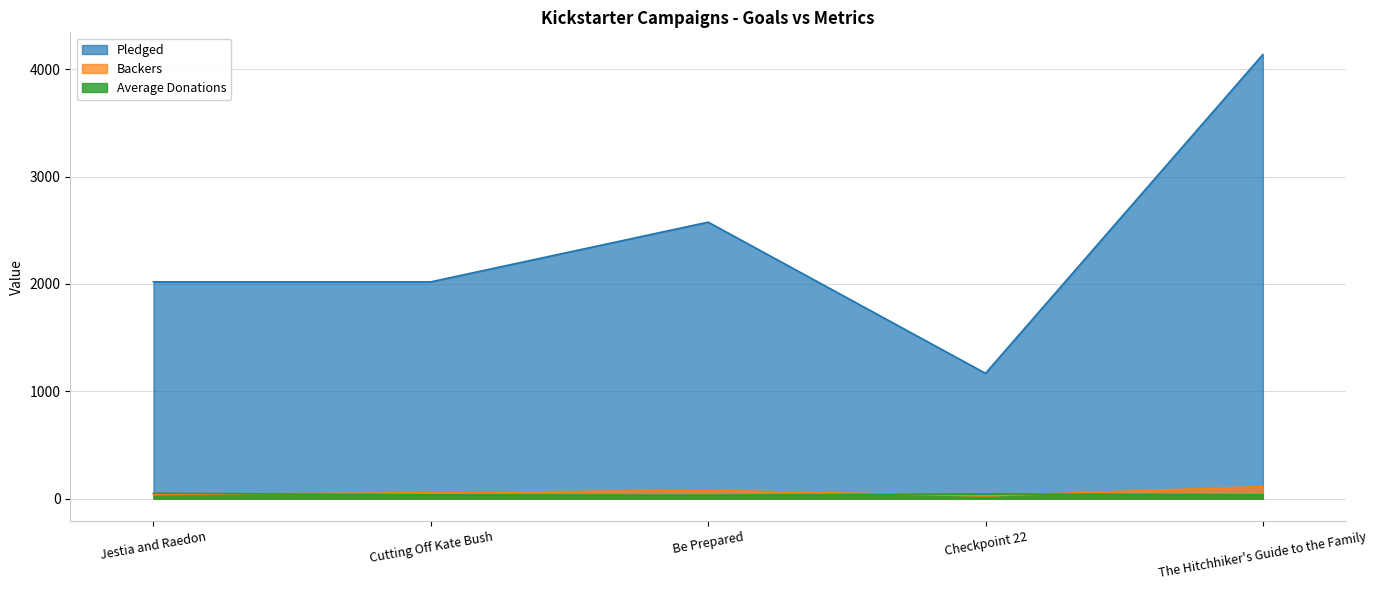

Reading right to left, what are all the values shown in this chart?

Average Donations: 36.6	44.9	33.0	36.1	51.8
Backers: 113.0	26.0	78.0	56.0	39.0
Pledged: 4137.0	1168.0	2576.0	2020.0	2020.0